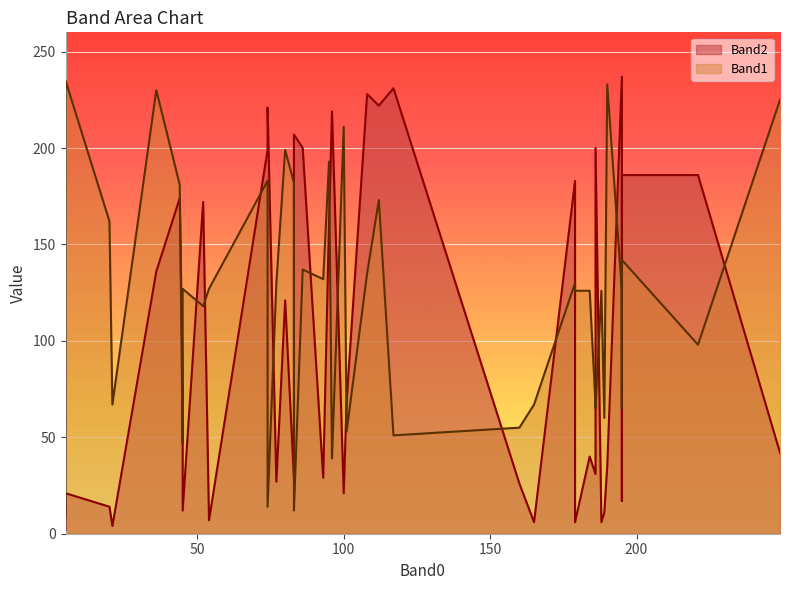

Between 8 and 20, which series saw the biggest shift?

Band1